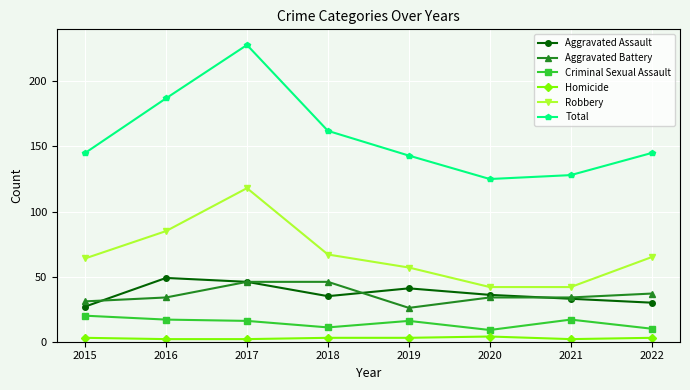

True or false: Aggravated Assault and Aggravated Battery intersect in this chart.

True